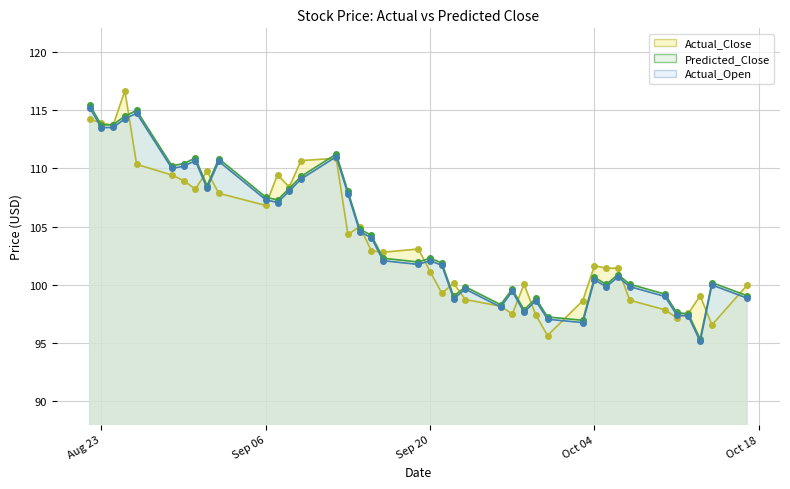

Reading right to left, extract all data points from this chart.

Actual_Close: 100.0	96.6	99.1	97.6	97.2	97.9	98.7	101.4	101.4	101.6	98.6	95.7	97.4	100.1	97.5	98.2	98.7	100.1	99.3	101.1	103.1	102.8	102.9	105.0	104.3	110.9	110.7	108.4	109.4	106.8	107.8	109.7	108.2	108.9	109.4	110.3	116.7	113.7	113.9	114.2
Predicted_Close: 99.1	100.2	95.3	97.5	97.6	99.2	100.1	100.9	100.0	100.6	97.0	97.2	98.8	97.8	99.6	98.3	99.8	99.0	101.9	102.3	102.0	102.3	104.2	104.8	108.0	111.2	109.3	108.3	107.3	107.5	110.8	108.5	110.9	110.4	110.2	115.0	114.5	113.7	113.7	115.4
Actual_Open: 98.9	100.0	95.2	97.3	97.4	99.0	99.8	100.7	99.8	100.4	96.8	97.1	98.6	97.7	99.4	98.1	99.6	98.8	101.7	102.1	101.8	102.1	104.0	104.6	107.8	111.0	109.1	108.0	107.1	107.3	110.6	108.3	110.7	110.2	110.0	114.7	114.2	113.5	113.5	115.2